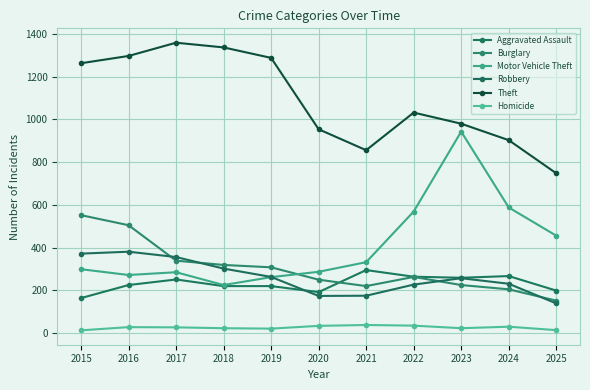

List the series in order of their peak value, highest first.

Theft, Motor Vehicle Theft, Burglary, Robbery, Aggravated Assault, Homicide